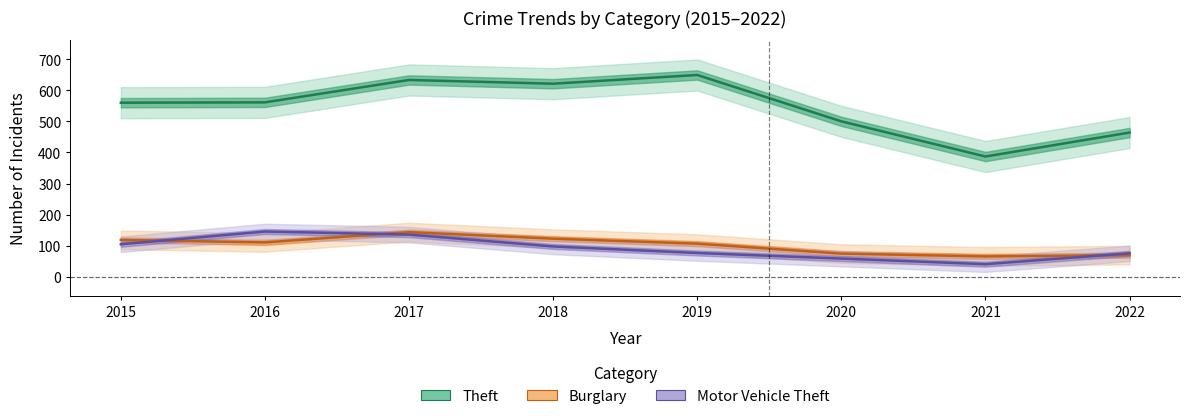

Which category has the lowest value in the Motor Vehicle Theft series?

2021